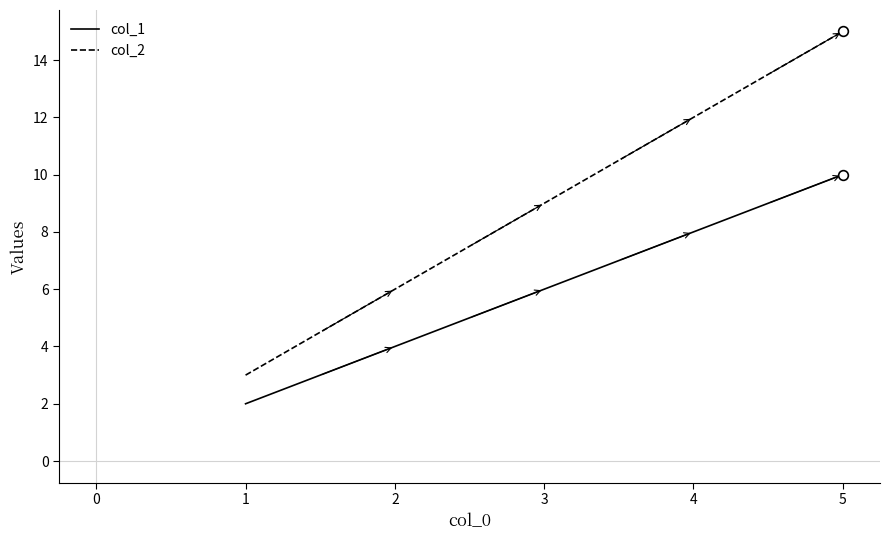

True or false: col_1 and col_2 cross at least once.

False